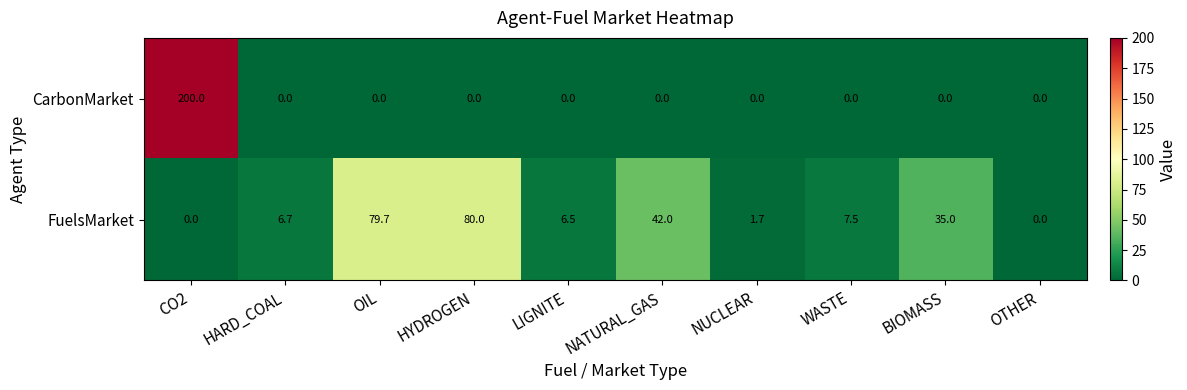

At how many categories does at least one series exceed 67?

3